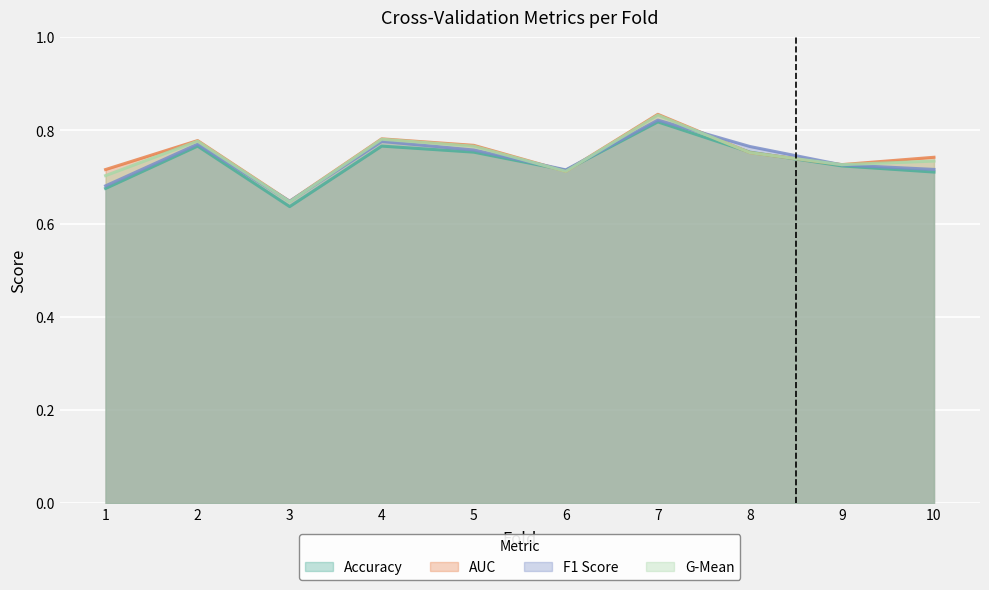

Between 3 and 10, which is larger?

10